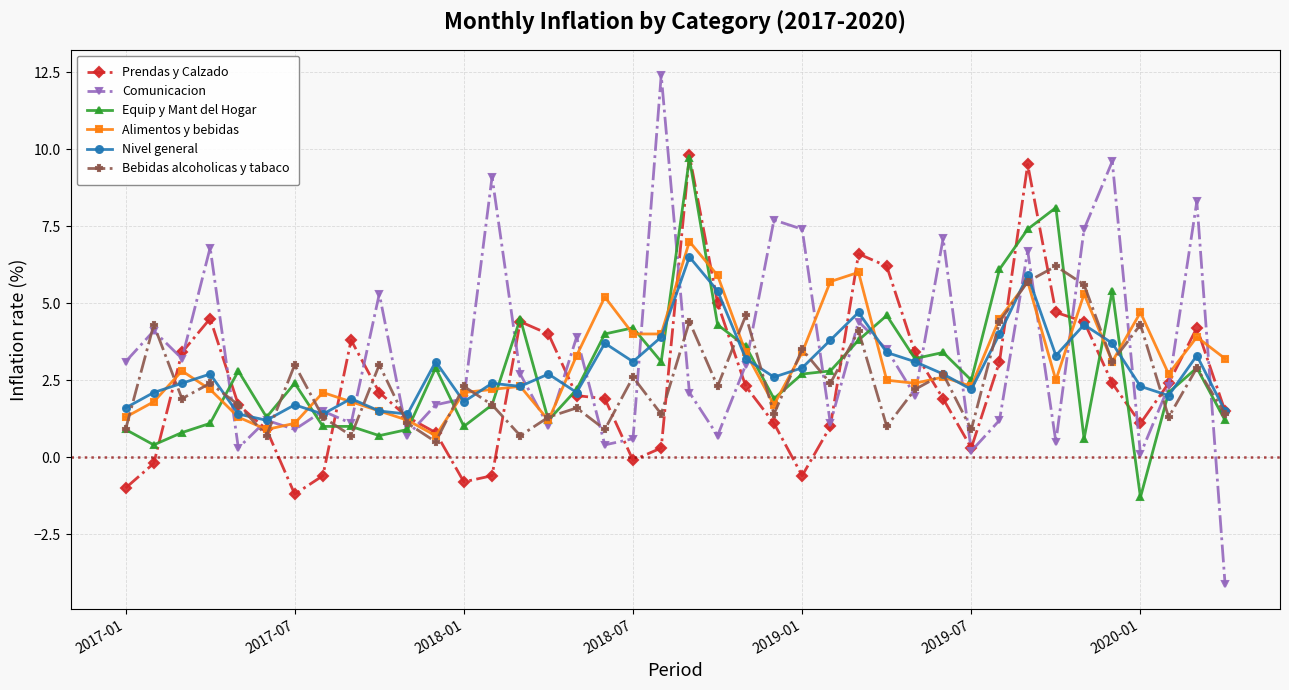

What is the maximum value for Alimentos y bebidas?

7.0